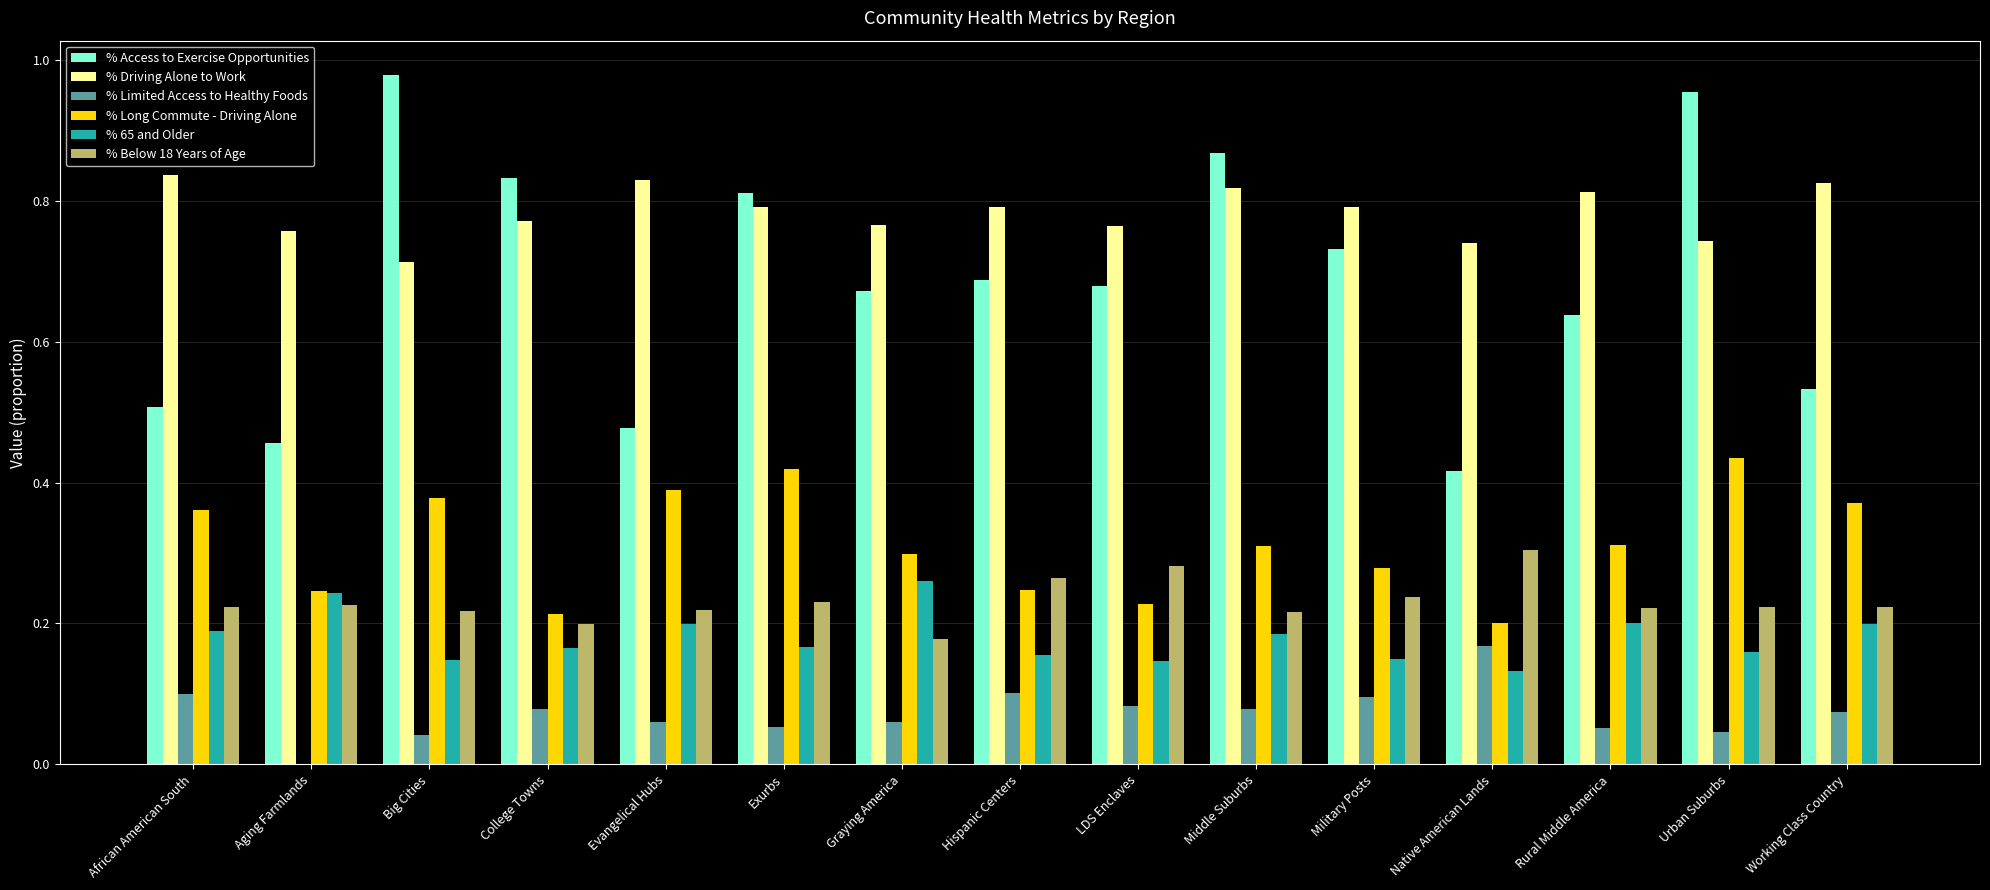

At which category does the chart reach its peak across all series?

Big Cities